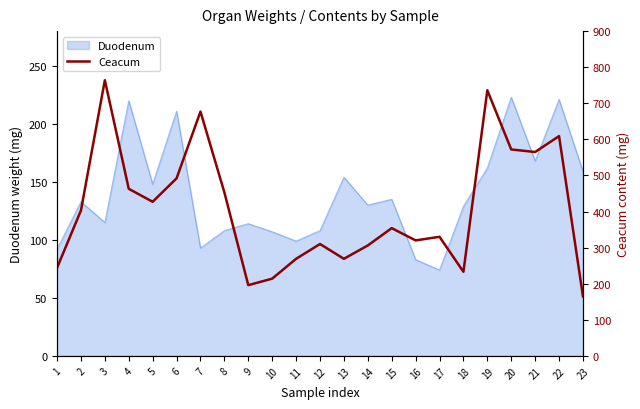

The value of Duodenum at 17 is 17. True or false?

False